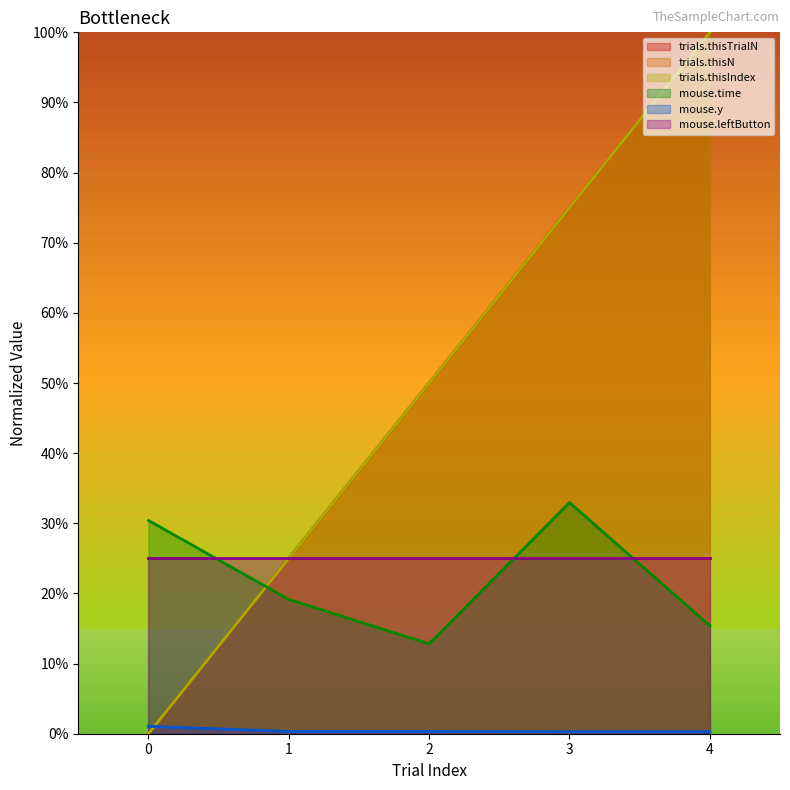

In mouse.time, how many points are higher than both neighbors (excluding endpoints)?

1